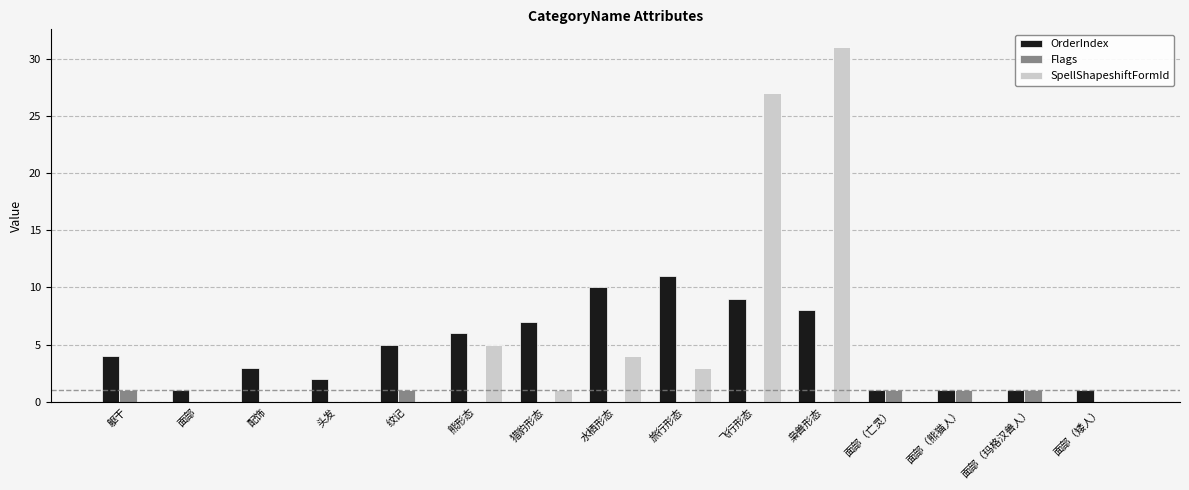

How many distinct data groups are displayed?

3